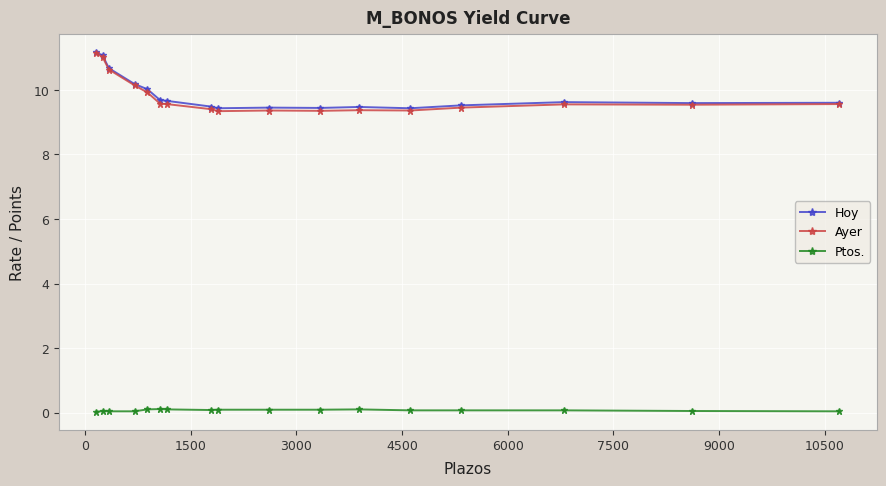

Which series has the widest spread of values?

Ayer